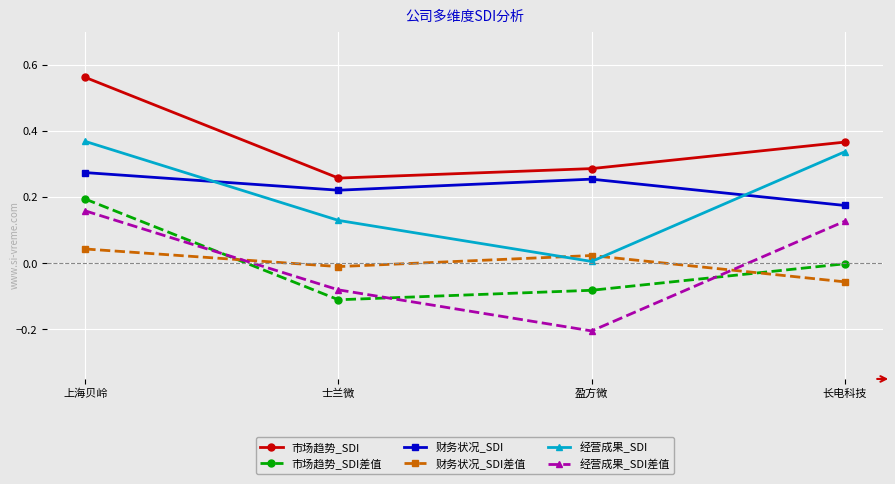

At 长电科技, list the series in order from smallest to largest.

财务状况_SDI差值, 市场趋势_SDI差值, 经营成果_SDI差值, 财务状况_SDI, 经营成果_SDI, 市场趋势_SDI